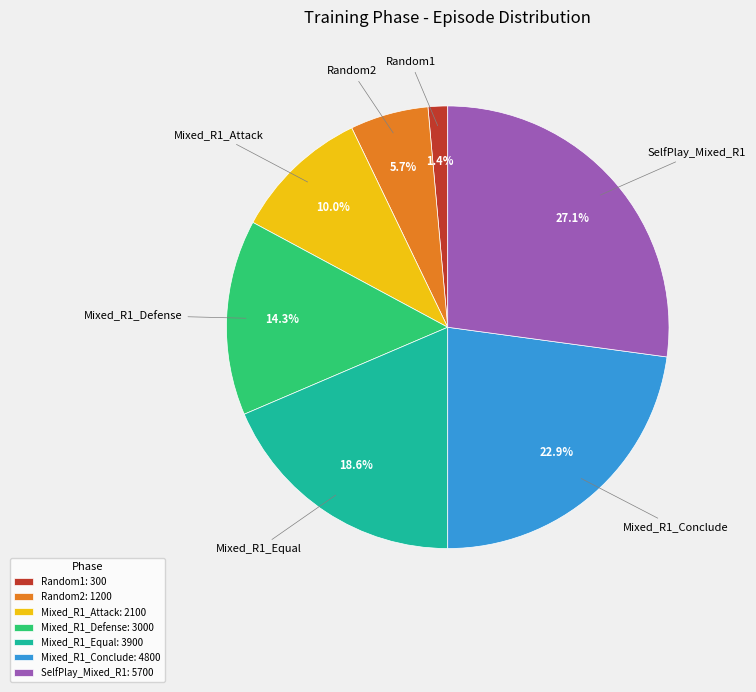

Between Mixed_R1_Conclude and Random2, which is larger?

Mixed_R1_Conclude